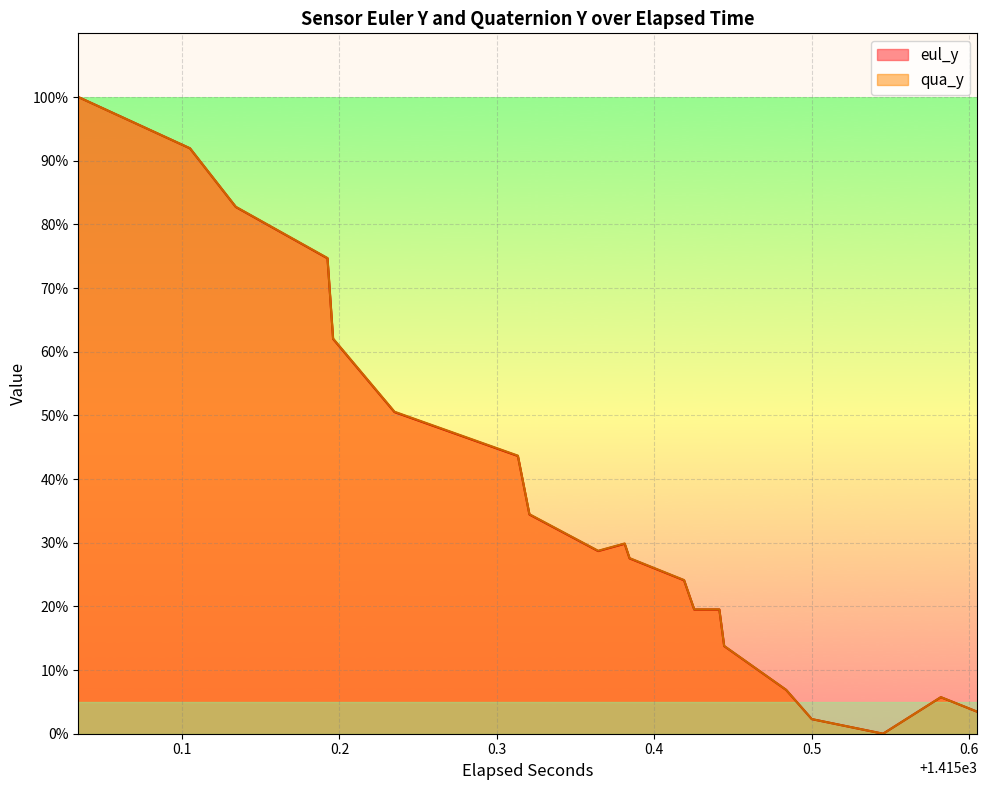

Reading right to left, transcribe all the data shown in this chart.

eul_y: 3.4	5.7	0.0	2.3	6.9	13.8	19.5	19.5	24.1	27.5	29.8	28.7	34.4	43.6	50.5	62.0	74.7	82.7	91.9	100.0
qua_y: 3.4	5.7	0.0	2.3	6.9	13.8	19.5	19.5	24.1	27.6	29.9	28.7	34.5	43.7	50.6	62.1	74.7	82.8	92.0	100.0